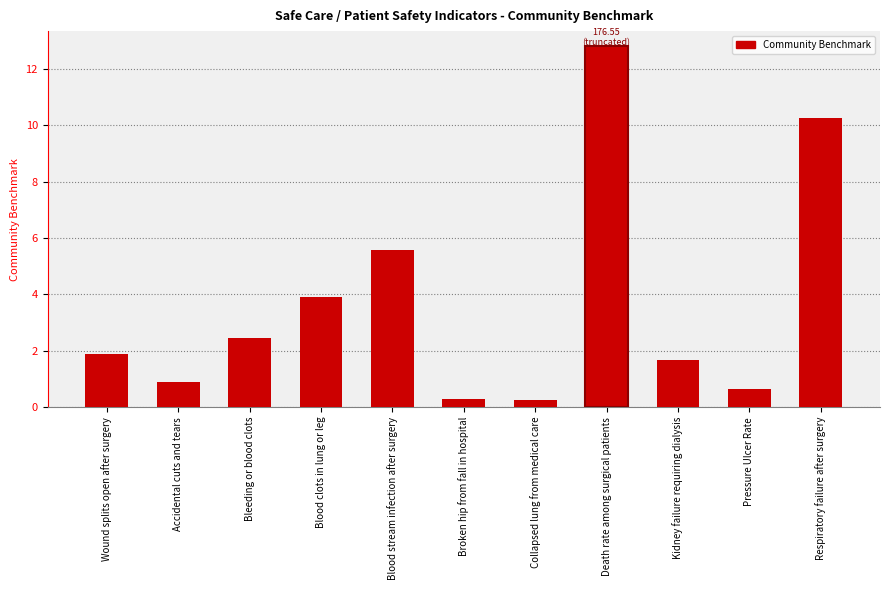

What is the change in value from Broken hip from fall in hospital to Death rate among surgical patients?

+12.5